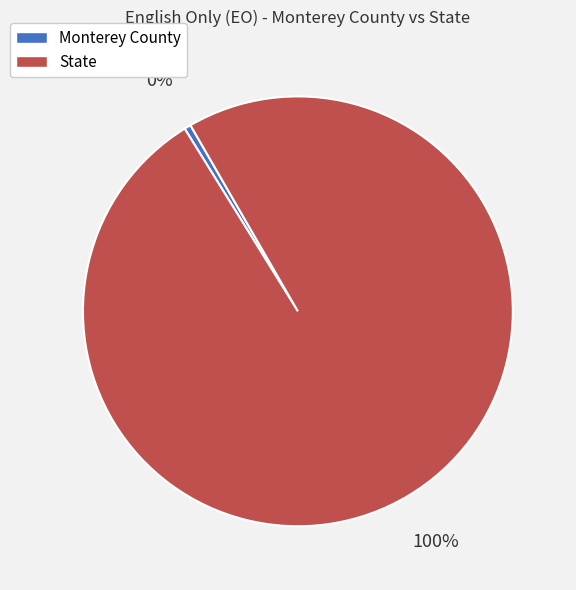

What is the ratio of the value at State to the value at Monterey County?

199.1